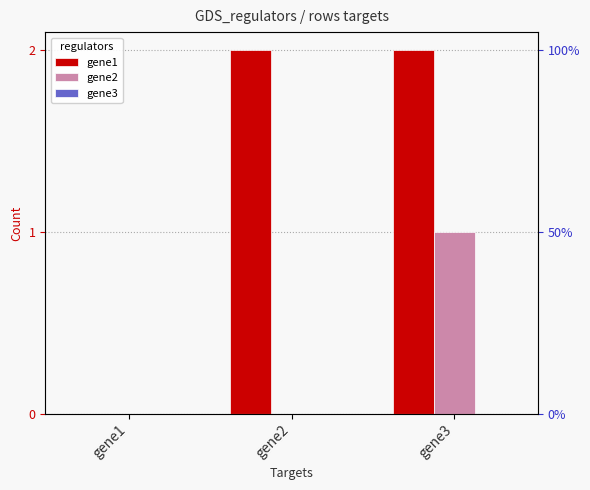

What is the sum of all gene1 values?

4